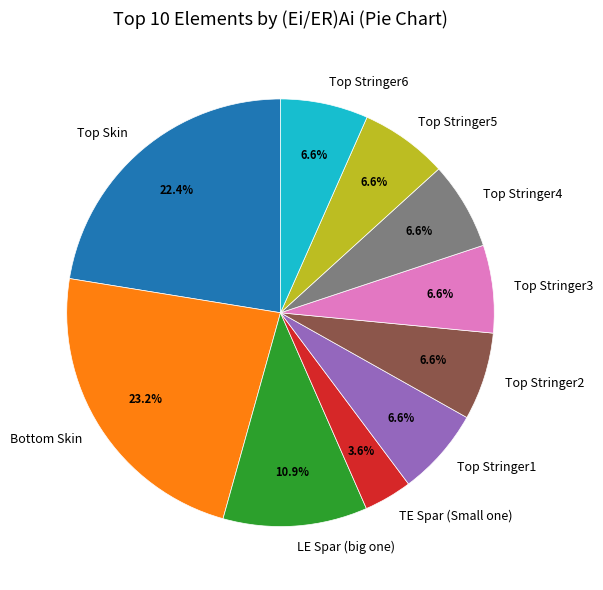

Count the number of slices in the pie.

10